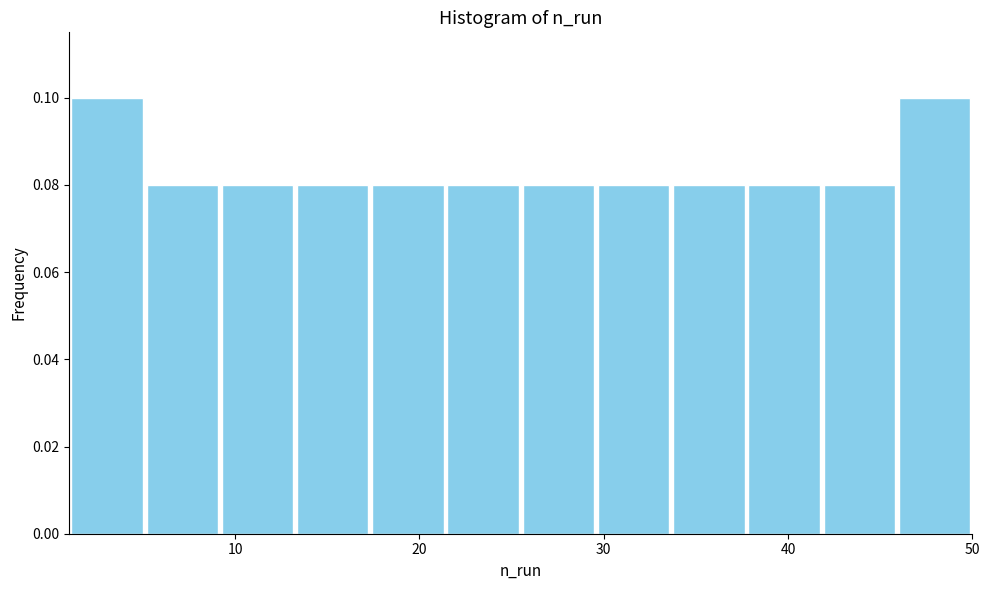

What is the height of the bar covering 30 to 34 on the x-axis? Neither the bar edges nor the heights are printed on the chart, so give them approximately, as read against the axes.

0.08